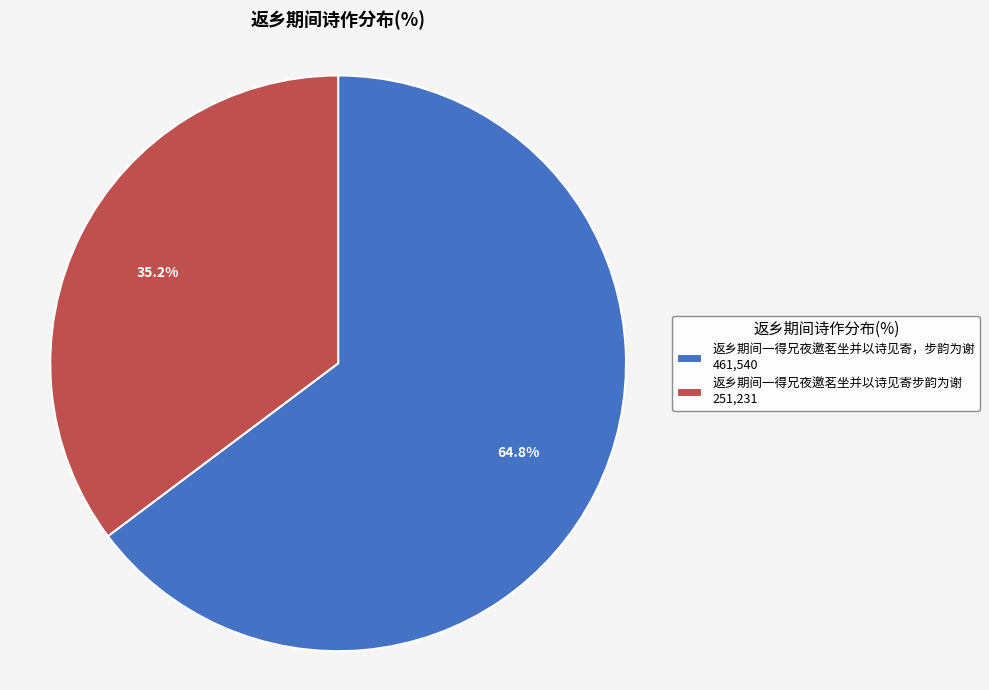

What percentage do 返乡期间一得兄夜邀茗坐并以诗见寄步韵为谢 and 返乡期间一得兄夜邀茗坐并以诗见寄，步韵为谢 together represent?

100.0%